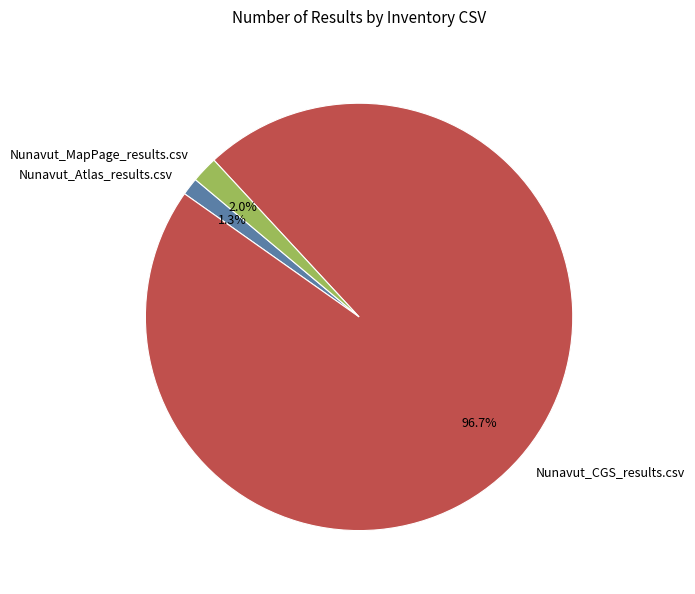

Is it true that Nunavut_CGS_results.csv is 84% of the pie?

False